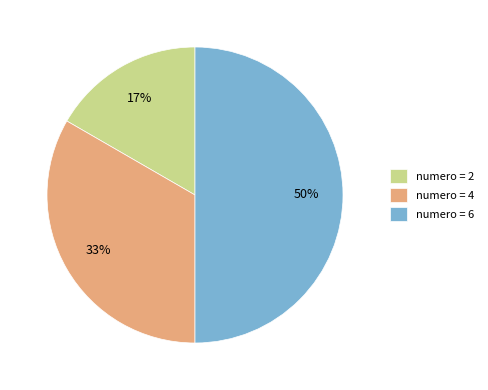

Do numero = 6 and numero = 4 together represent more than half of the pie?

Yes